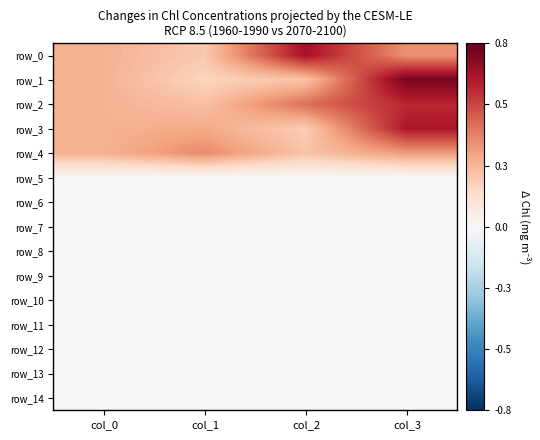

Which label corresponds to the largest value in the chart?

col_3